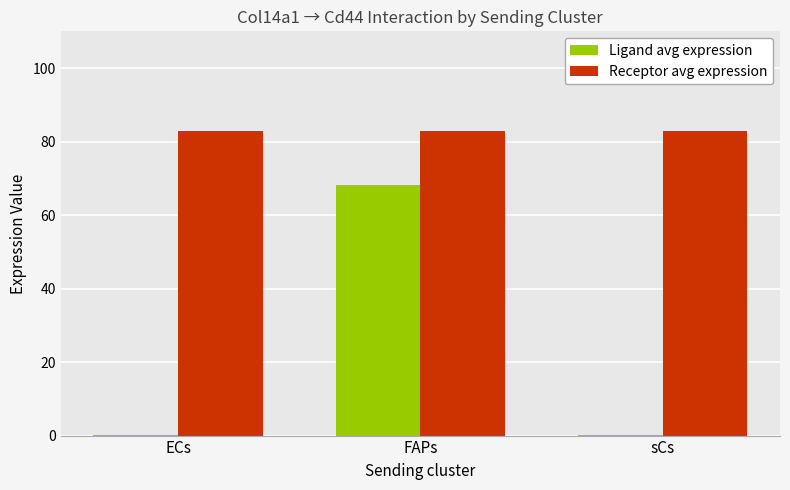

Which category has the highest value in the Ligand avg expression series?

FAPs